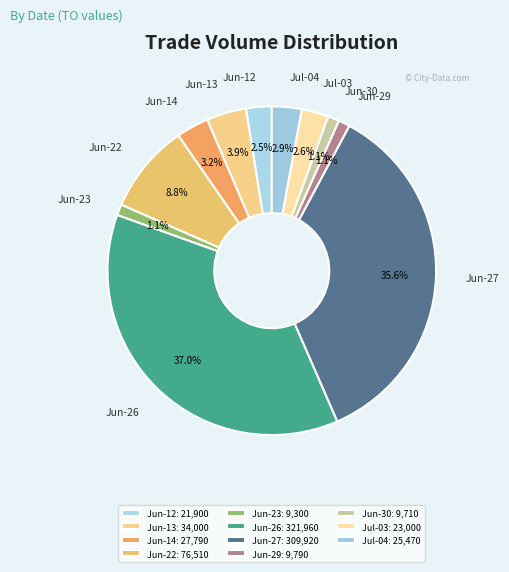

Count the number of slices in the pie.

11